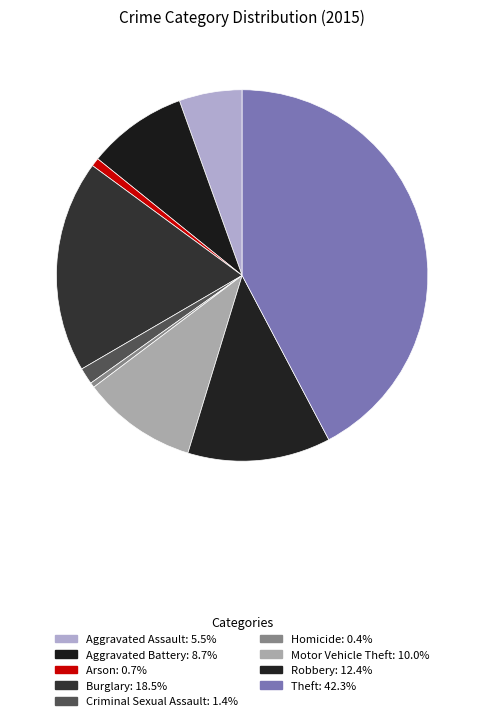

How much of the chart is everything except Burglary?

81.5%